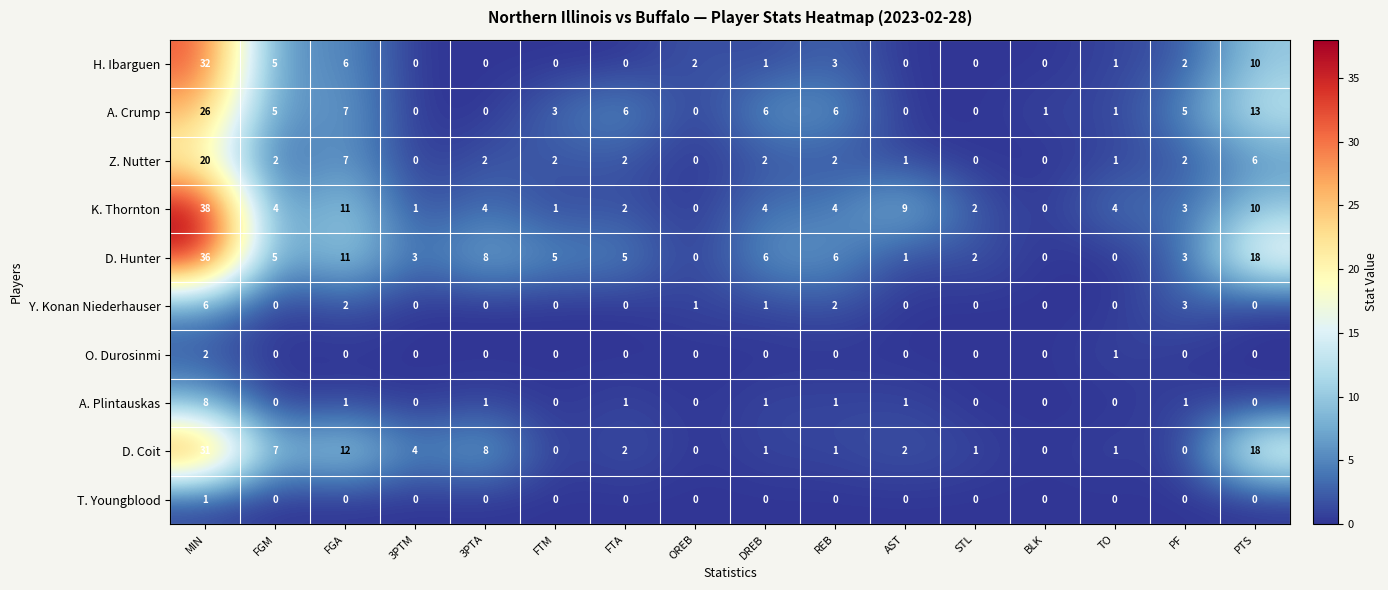

Where does the A. Plintauskas series first go above 1?

MIN